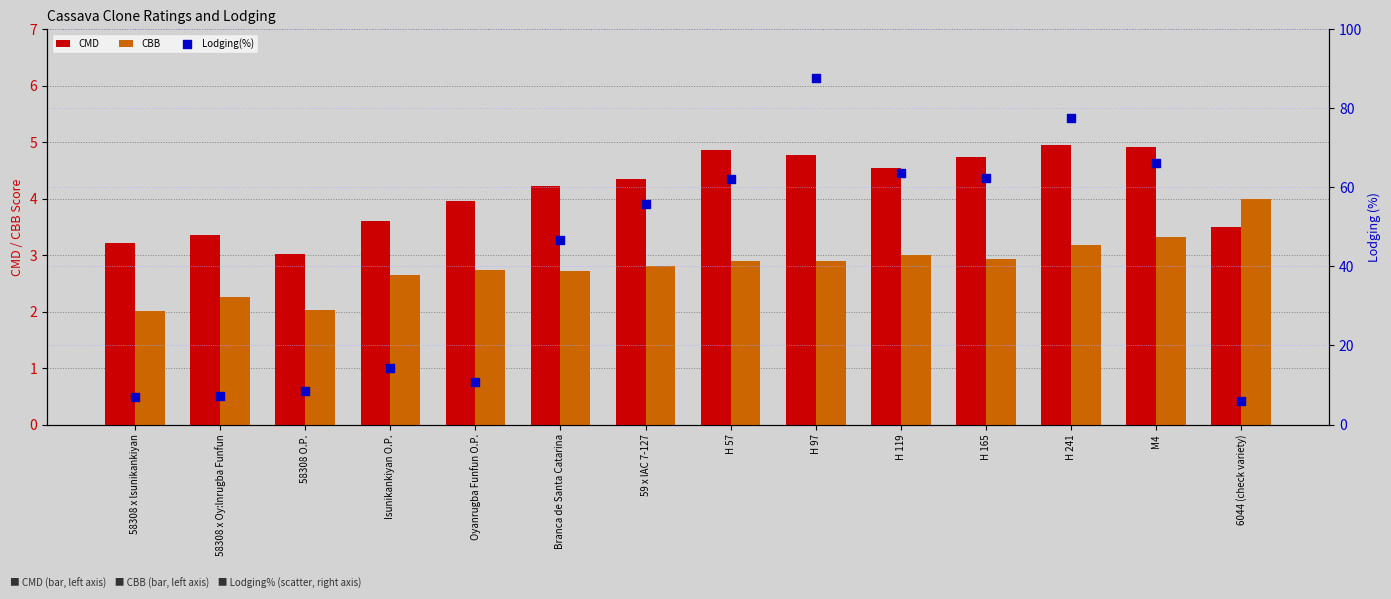

Which series contains the lowest Y value?

CBB